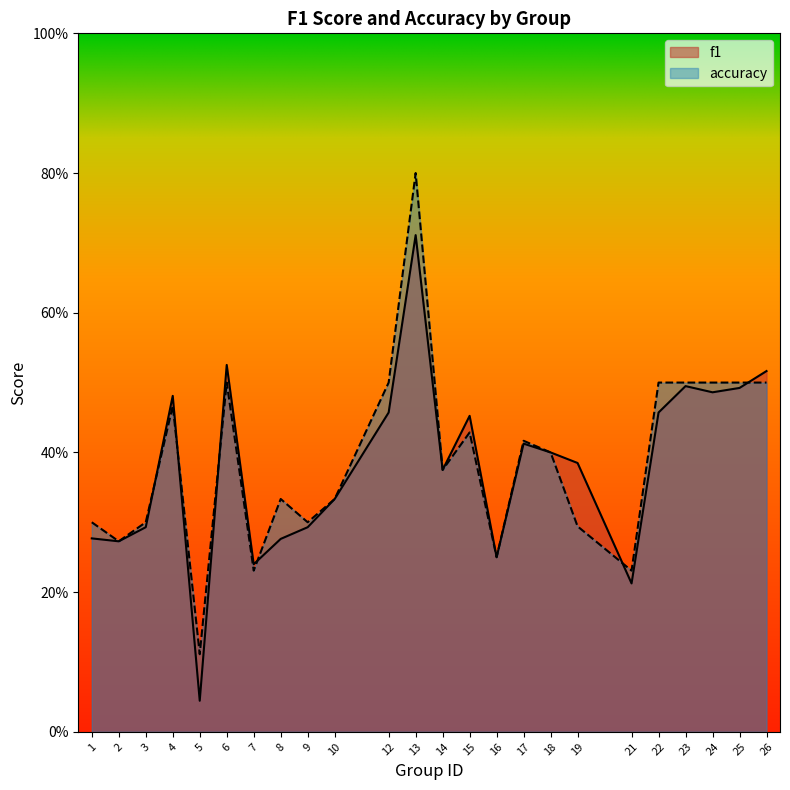

The value of accuracy at 17 is 0.4. True or false?

True